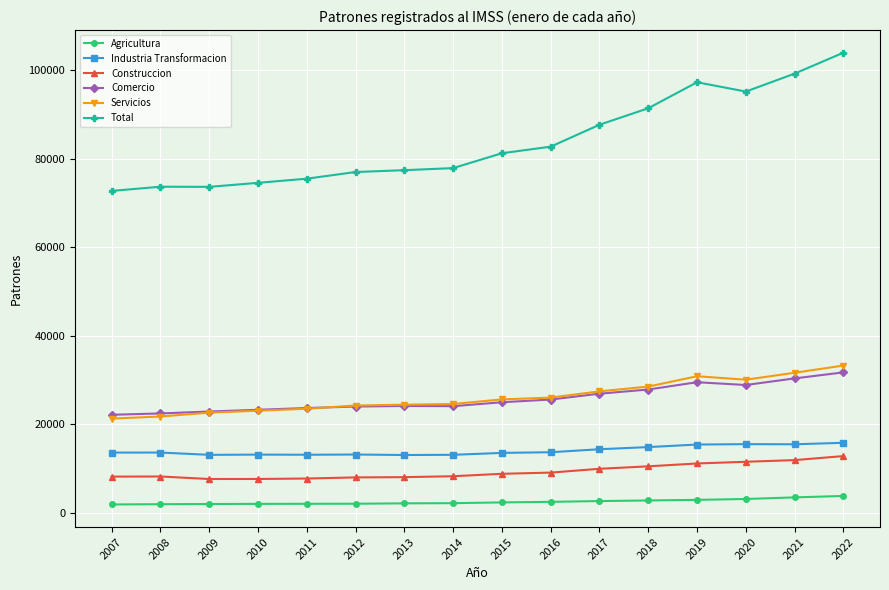

True or false: Industria Transformacion has a value of 15799 at 2022.

True